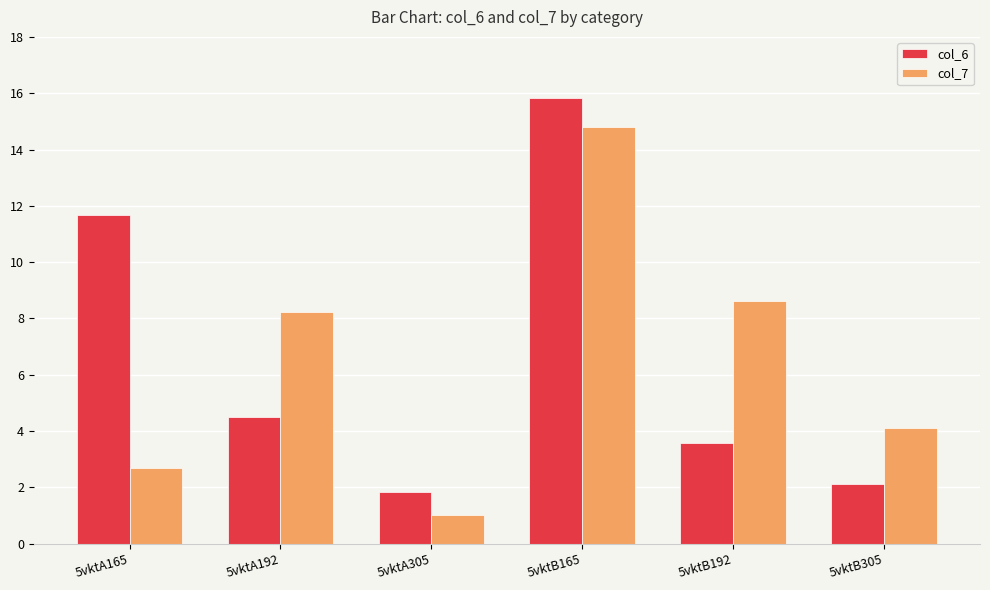

Which category has the lowest value in the col_6 series?

5vktA305